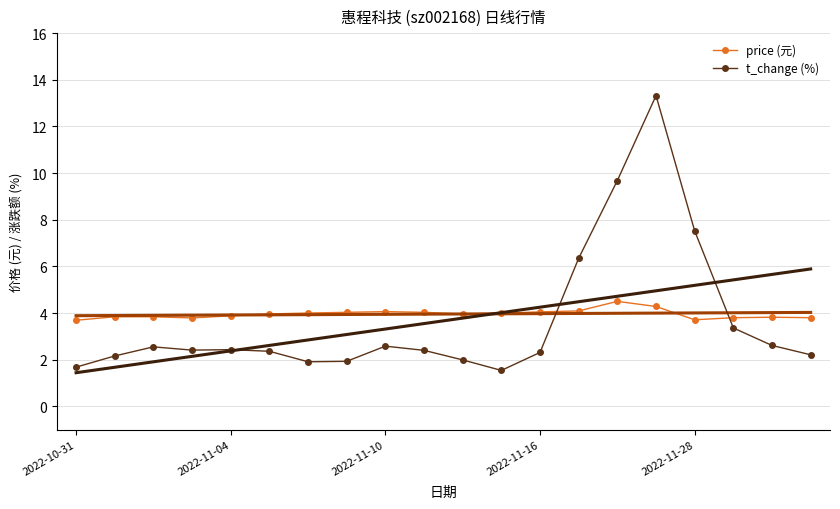

True or false: t_change (%) has more than 0 interior local peaks.

True